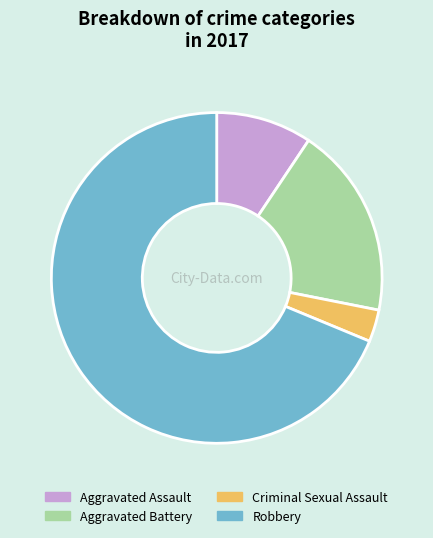

Which has a higher value, Aggravated Battery or Robbery?

Robbery